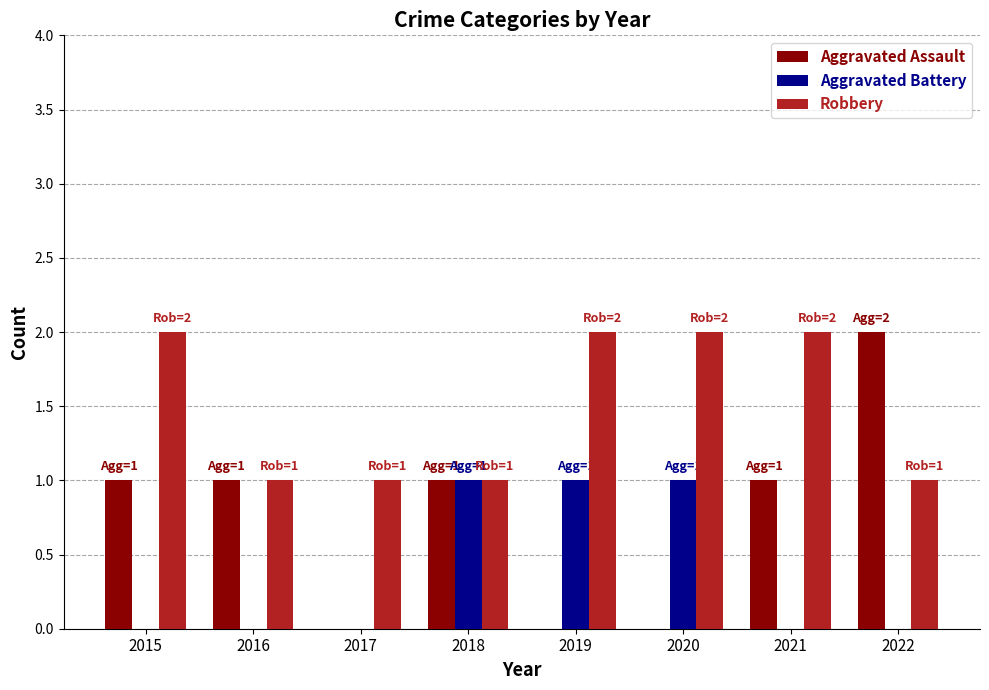

Is it true that Aggravated Assault equals 0 at 2021?

False